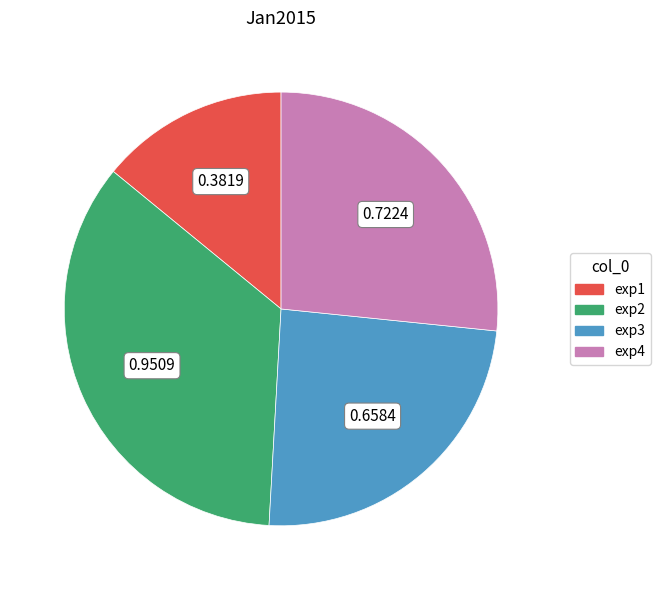

Is there a majority slice in this chart?

No